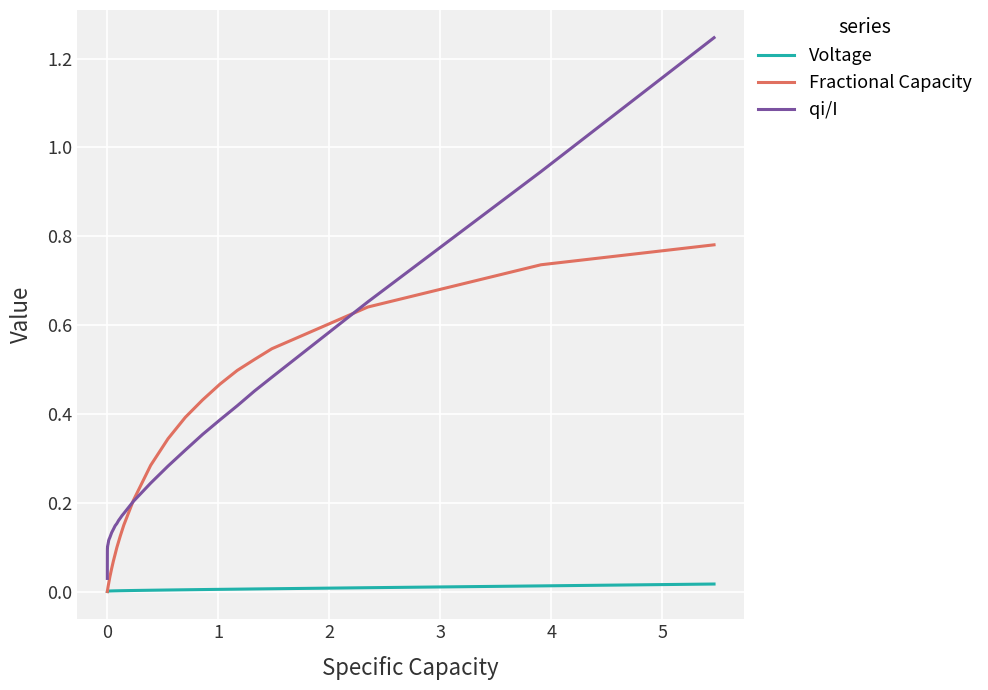

Which series has the widest spread of values?

qi/I